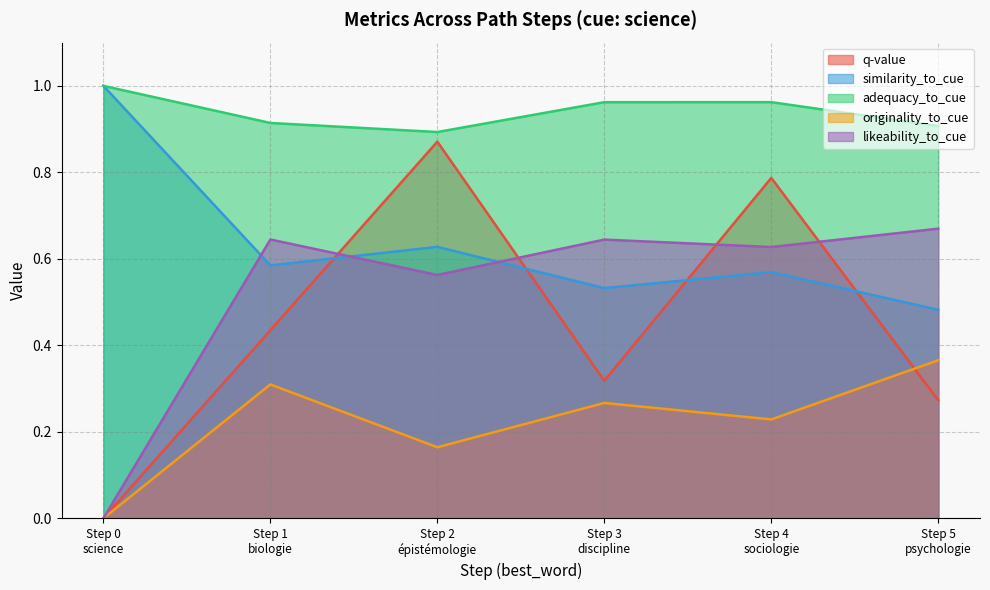

What is the label of the 3rd point from the right?

Step 3
discipline